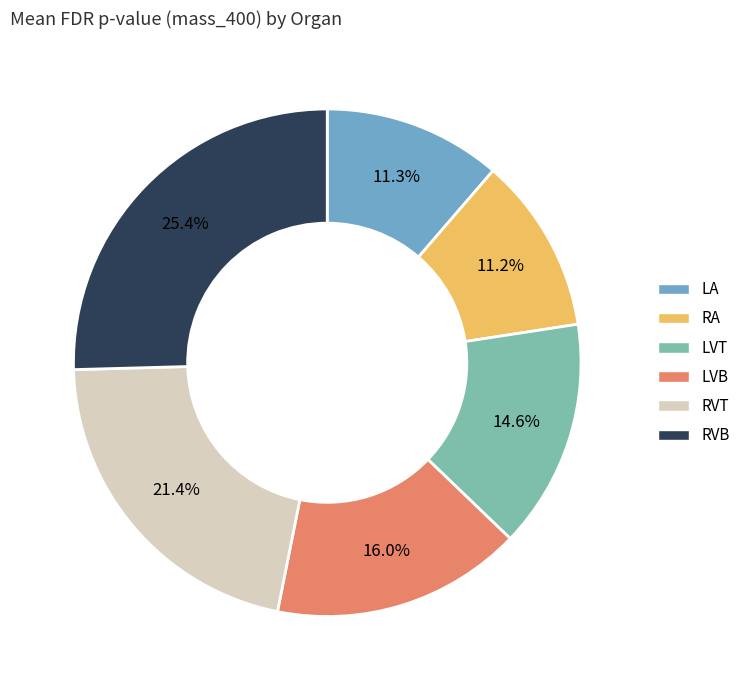

What is the largest slice in the pie chart?

RVB